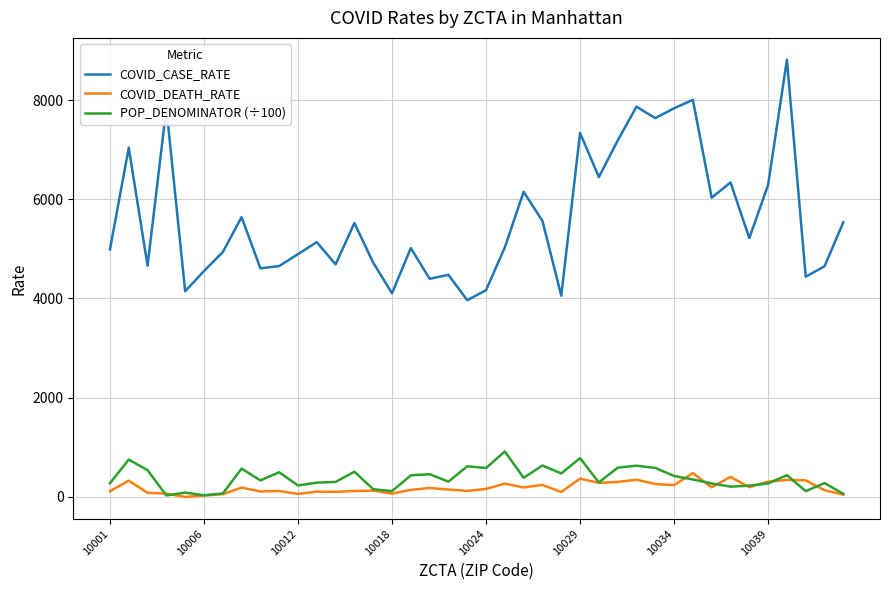

How many values in the POP_DENOMINATOR (÷100) series exceed 352?

20